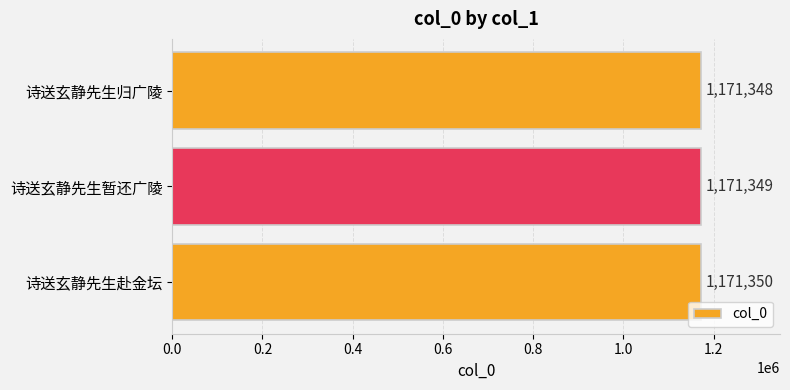

How many bars are there in total?

3